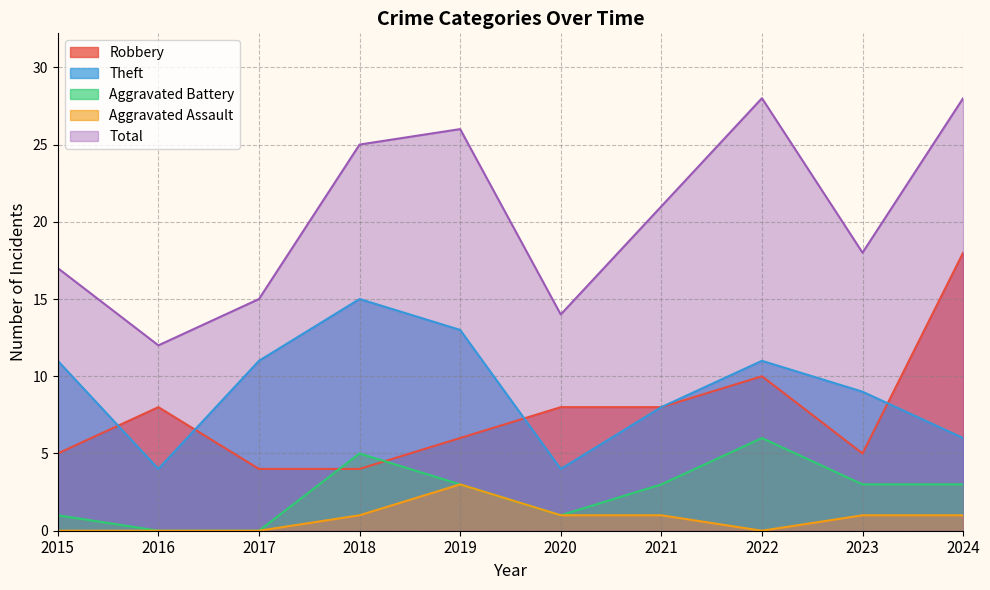

At which category does the chart reach its peak across all series?

2022